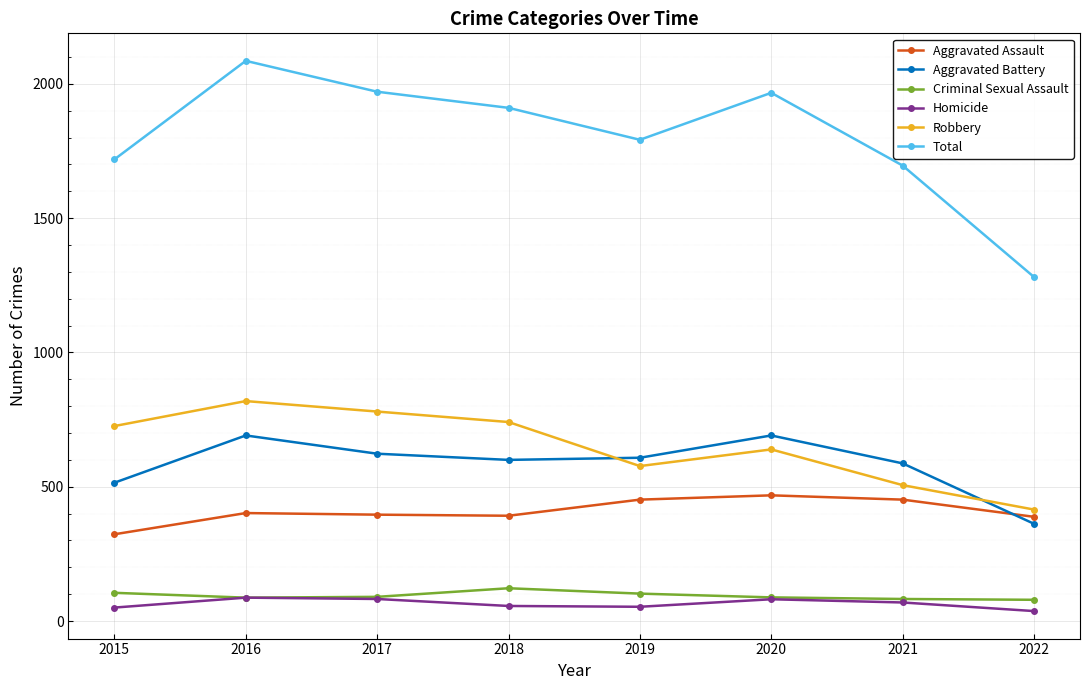

True or false: Criminal Sexual Assault and Aggravated Battery cross at least once.

False